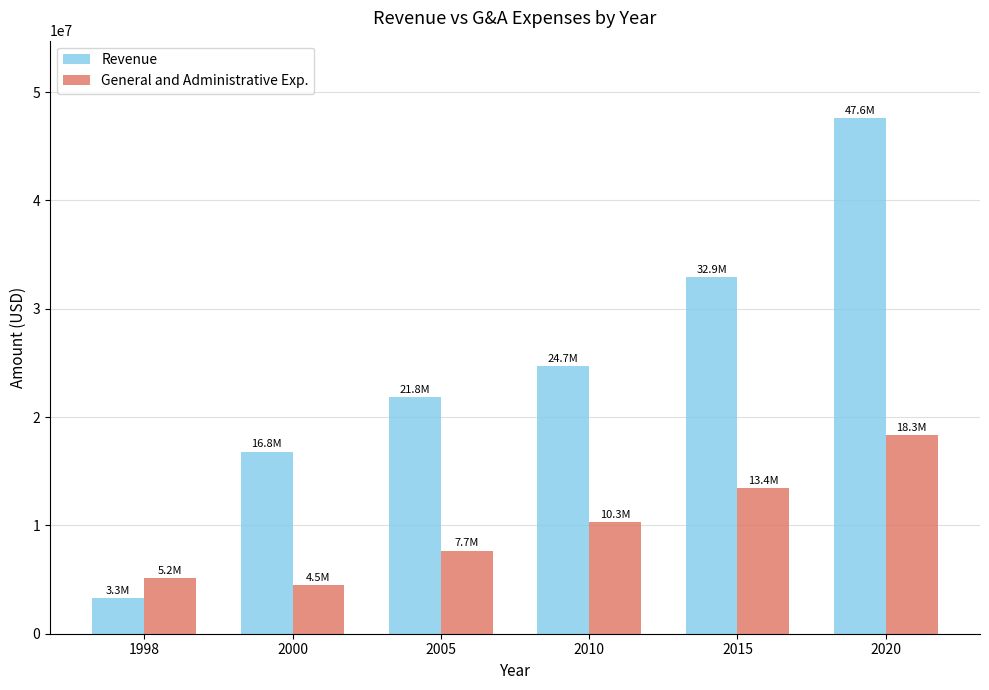

The Revenue series shows 32911000 at 2015. True or false?

True